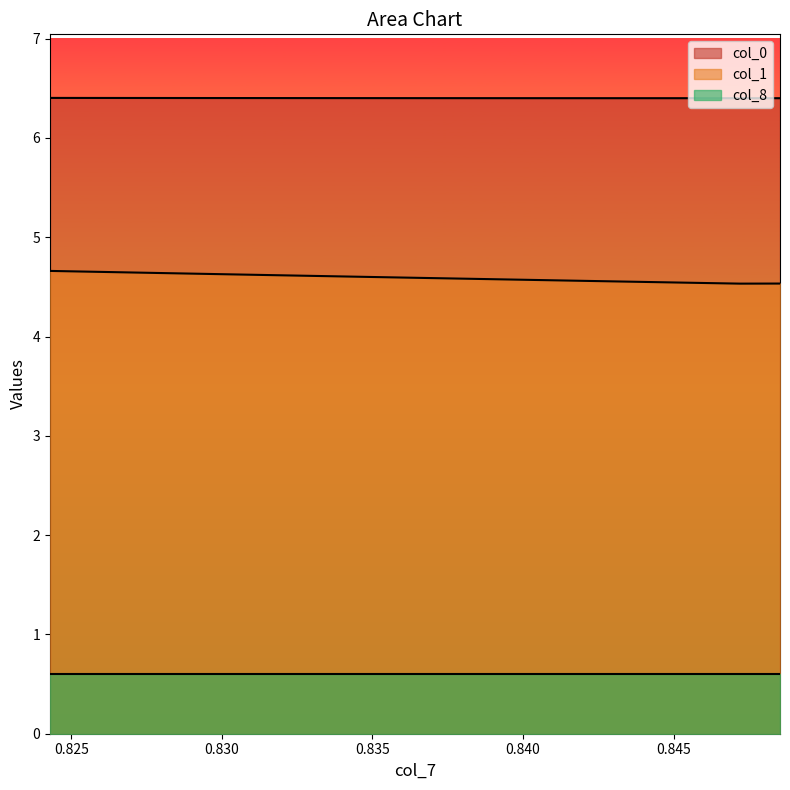

True or false: col_1 and col_0 intersect in this chart.

False